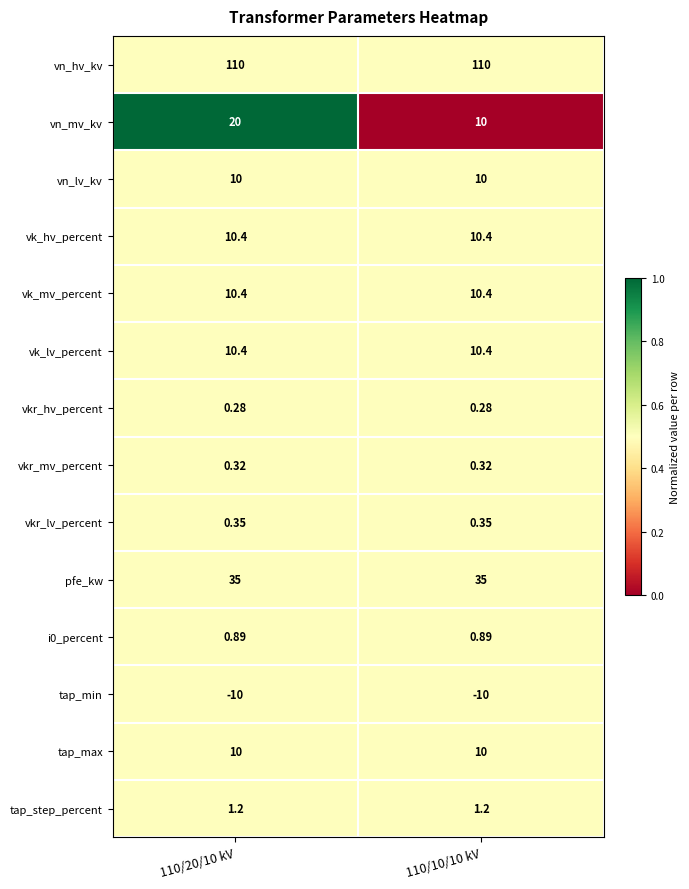

What is the total value across all series at 110/10/10 kV?

199.2